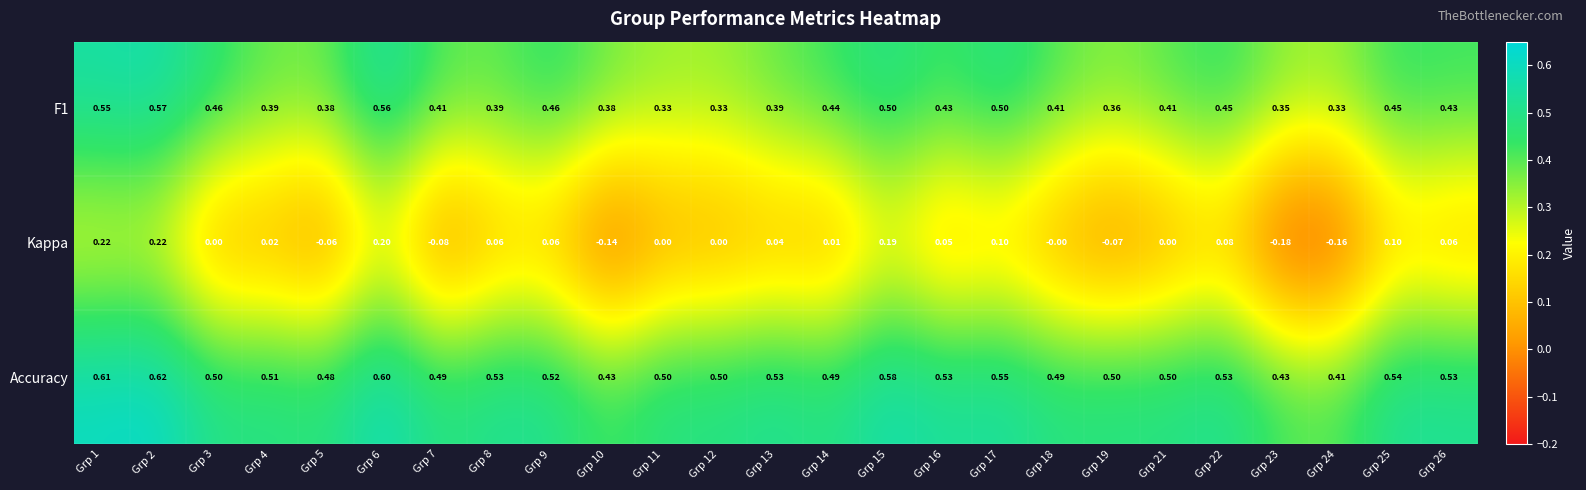

Which series has the largest total across all categories?

Accuracy